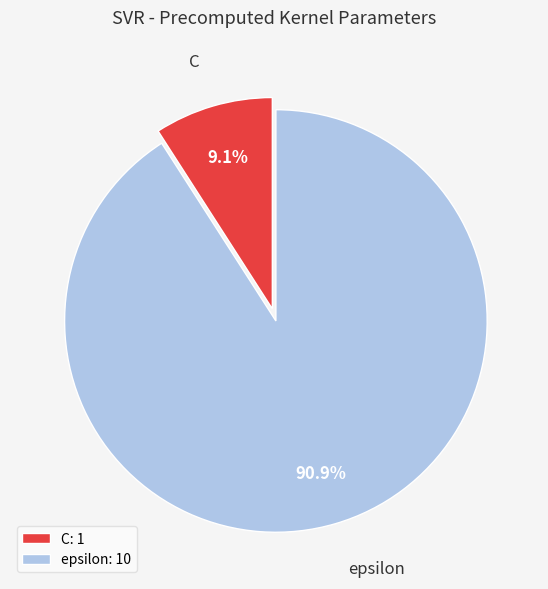

Which has a higher value, epsilon: 10 or C: 1?

epsilon: 10